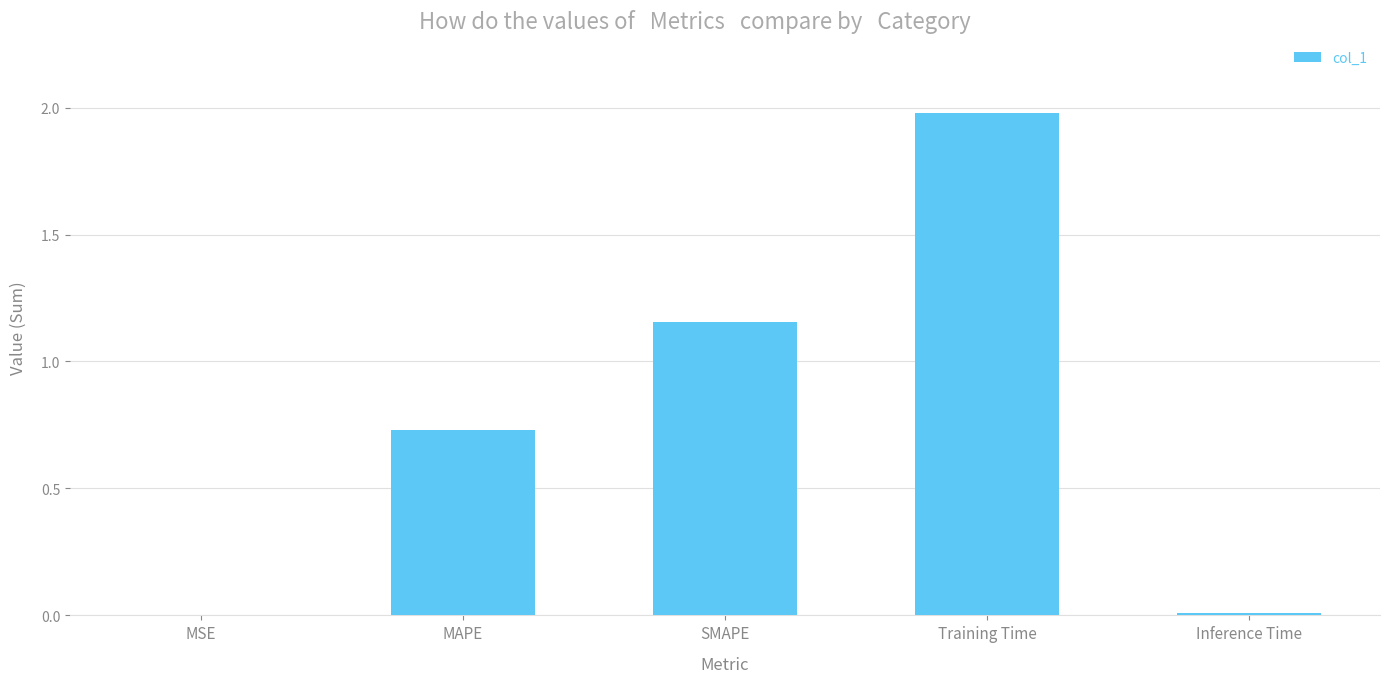

Are the bars horizontal?

No